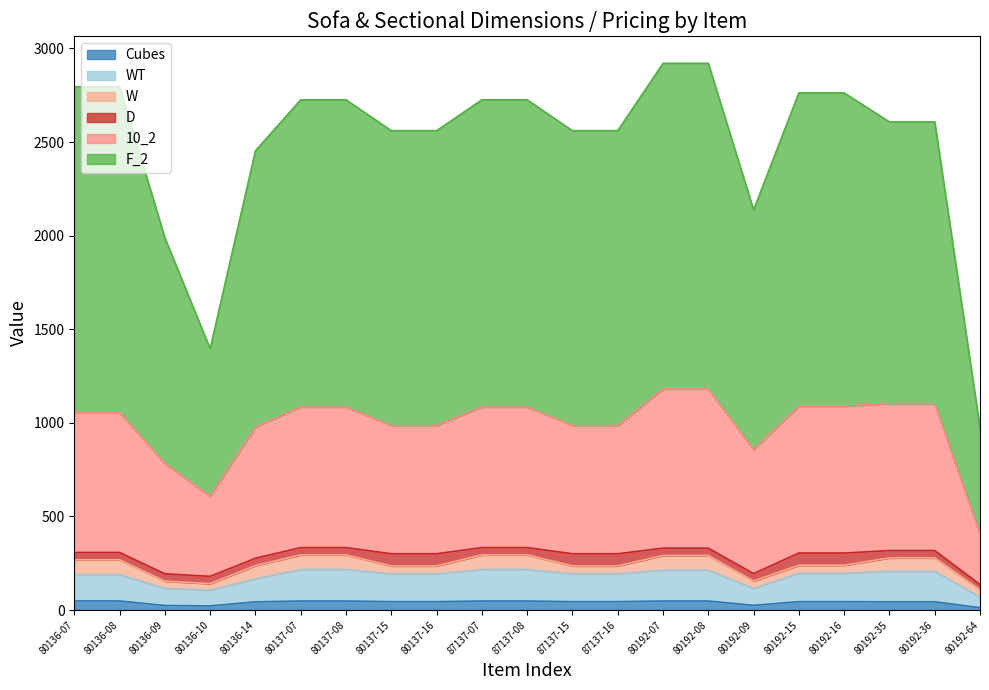

True or false: F_2 and 10_2 cross at least once.

False